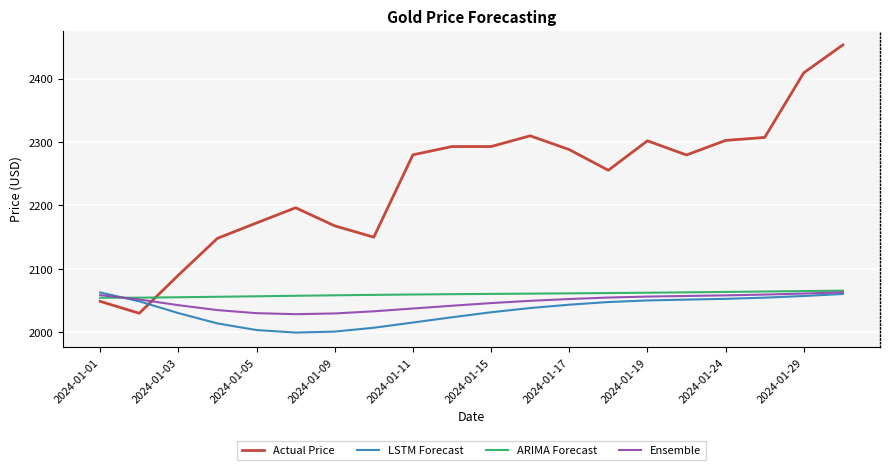

What are all the series names shown in the legend?

Actual Price, LSTM Forecast, ARIMA Forecast, Ensemble